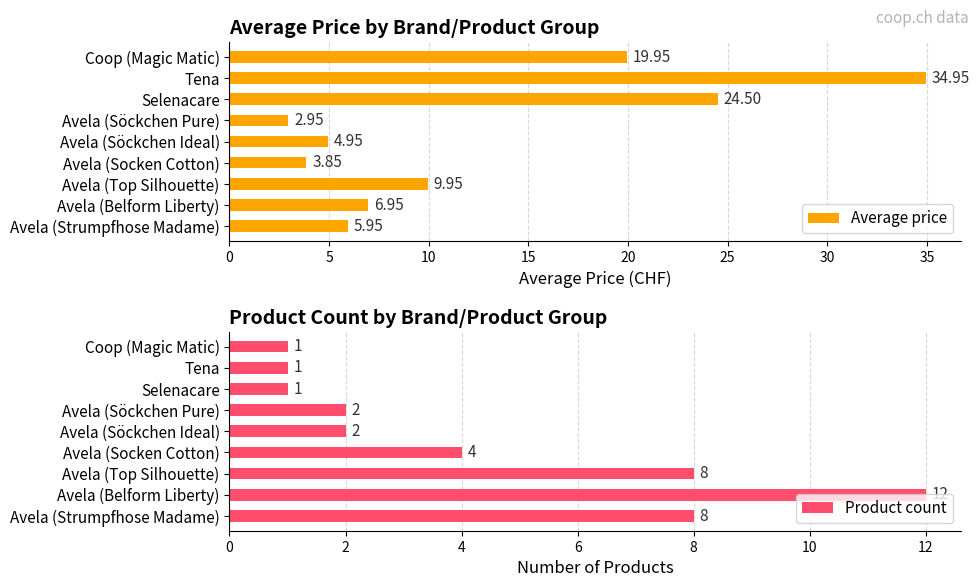

What is the difference between the maximum and minimum values in the Average price series?

32.0